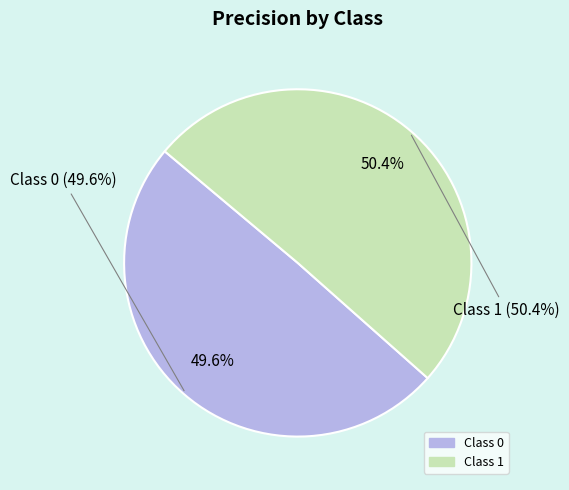

Which has a higher value, 1 or 0?

1